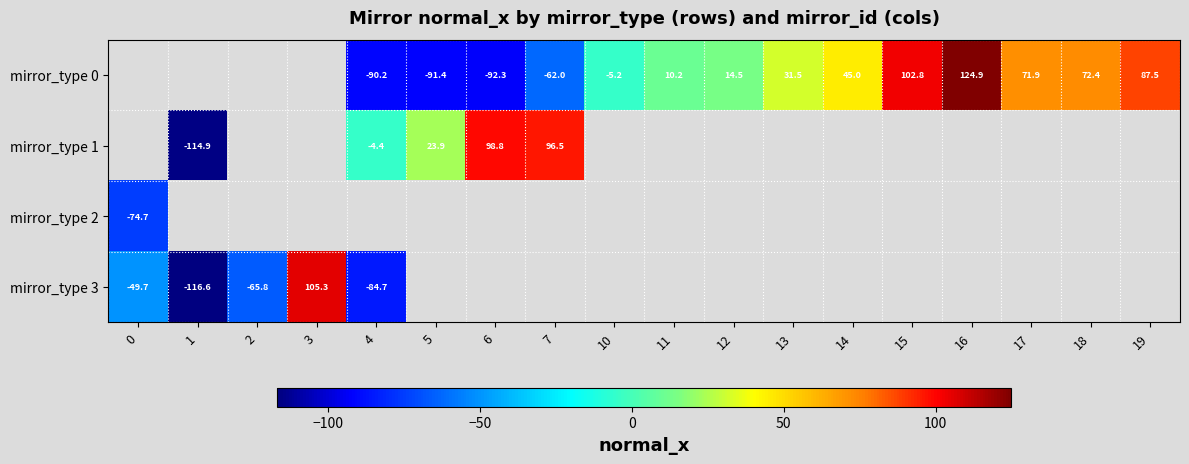

Read the mirror_type 3 value at 0.

-49.7